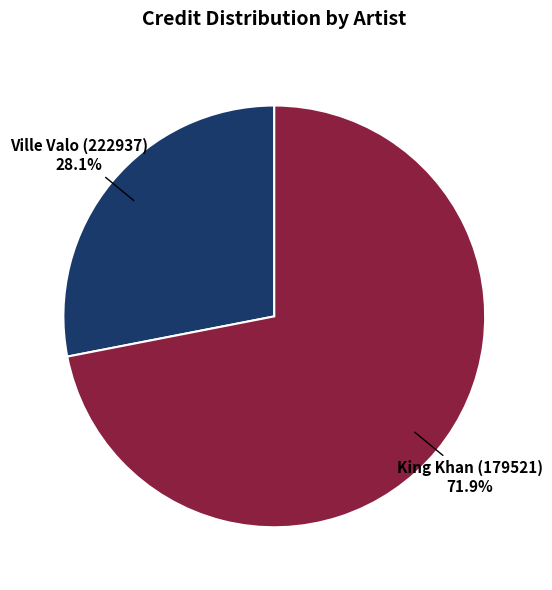

Does any single category account for the majority?

Yes